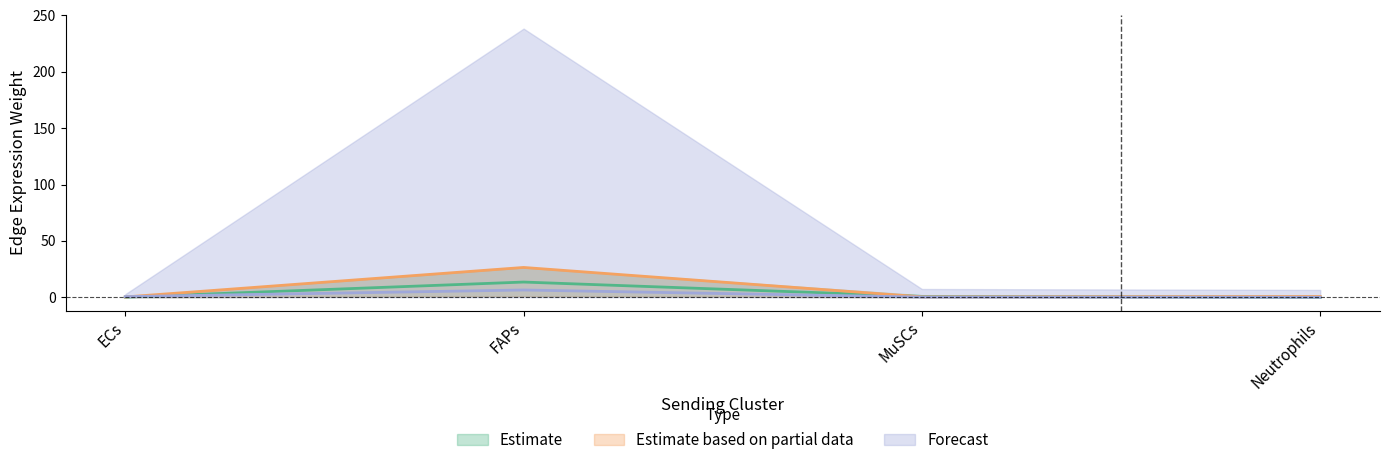

At which label does Estimate reach its minimum?

Neutrophils